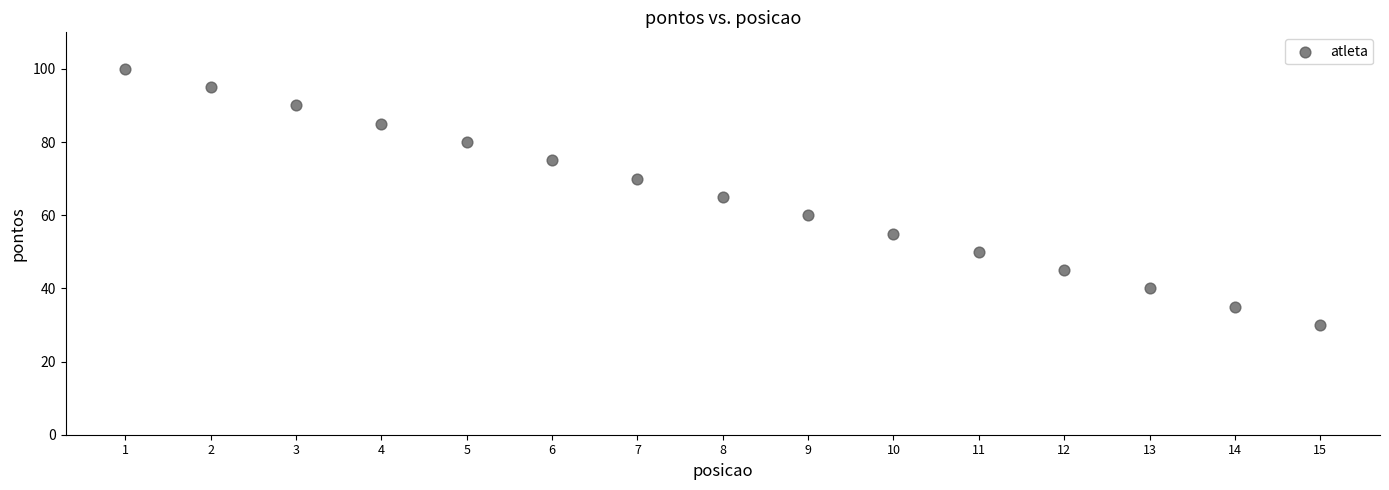

What is the range of Y values (max minus min)?

70